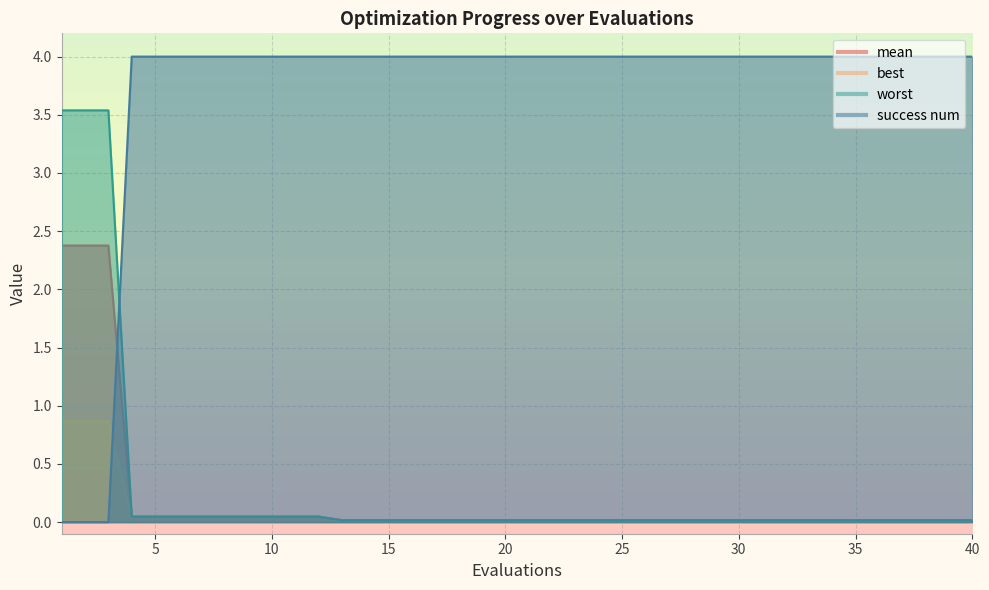

The mean series shows 0.0 at 14. True or false?

True